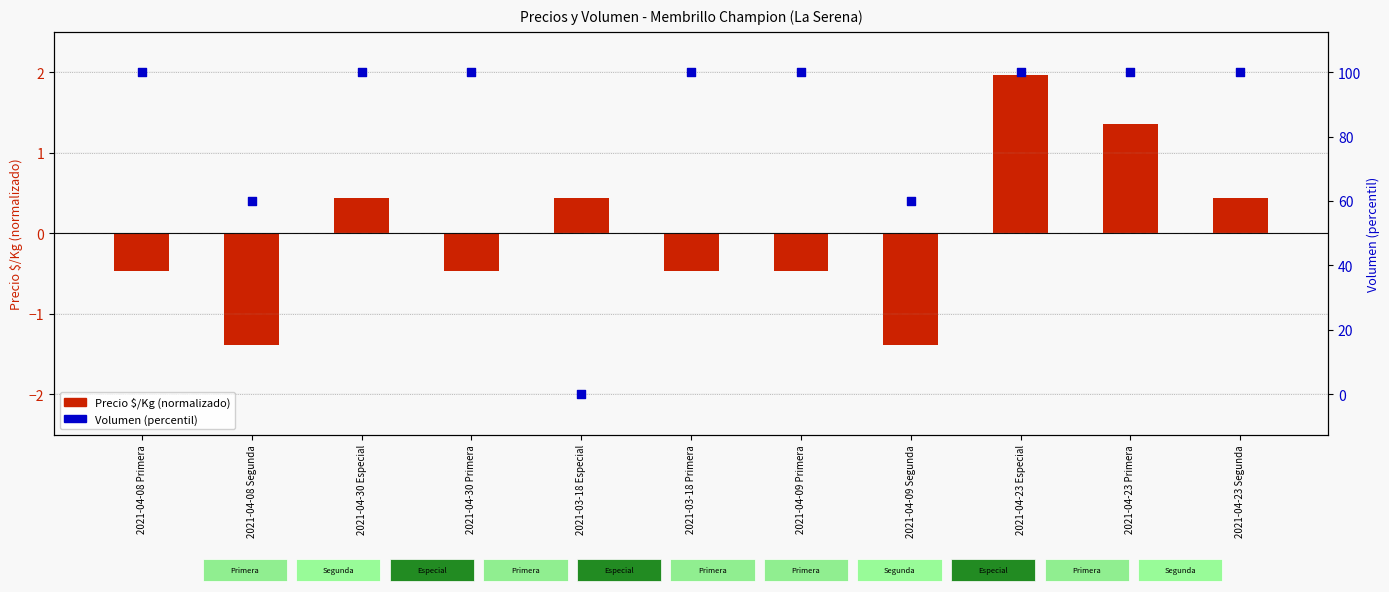

Is the value of Precio $/Kg (normalizado) at 2021-04-30 Primera greater than the value of Volumen (percentil) at 2021-04-30 Primera?

No